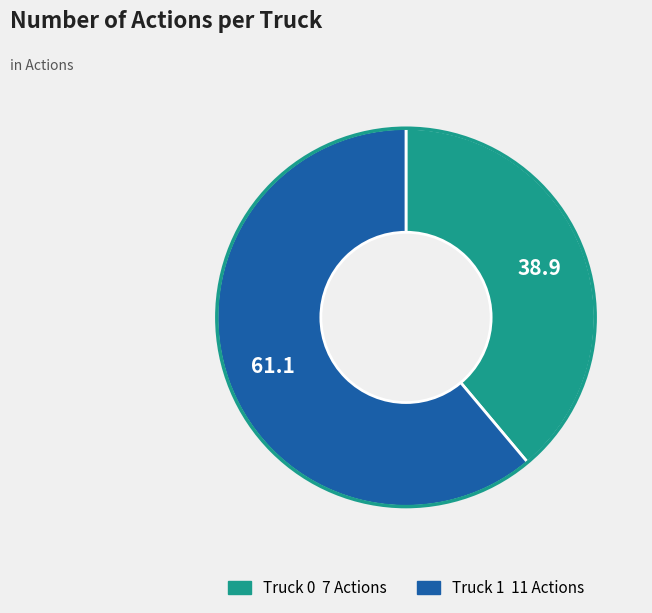

The Truck 1 slice represents 61% of the pie. True or false?

True